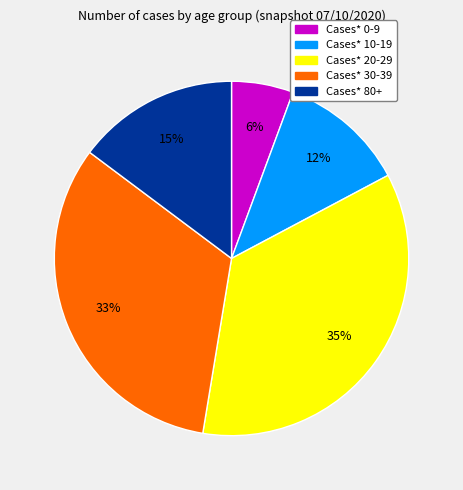

Combined, do Cases* 20-29 and Cases* 0-9 account for over 50%?

No